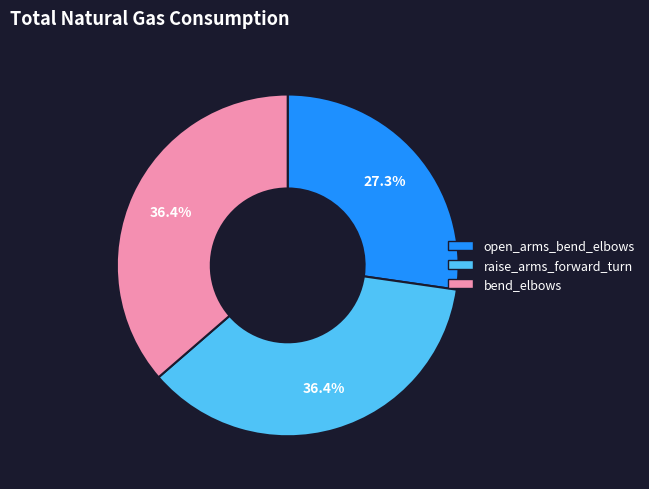

To the nearest percent, what is the difference between the raise_arms_forward_turn and open_arms_bend_elbows slice percentages?

9%